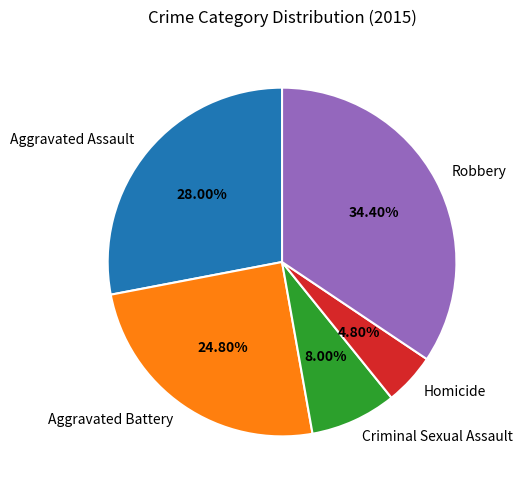

Is it true that Homicide is 5% of the pie?

True